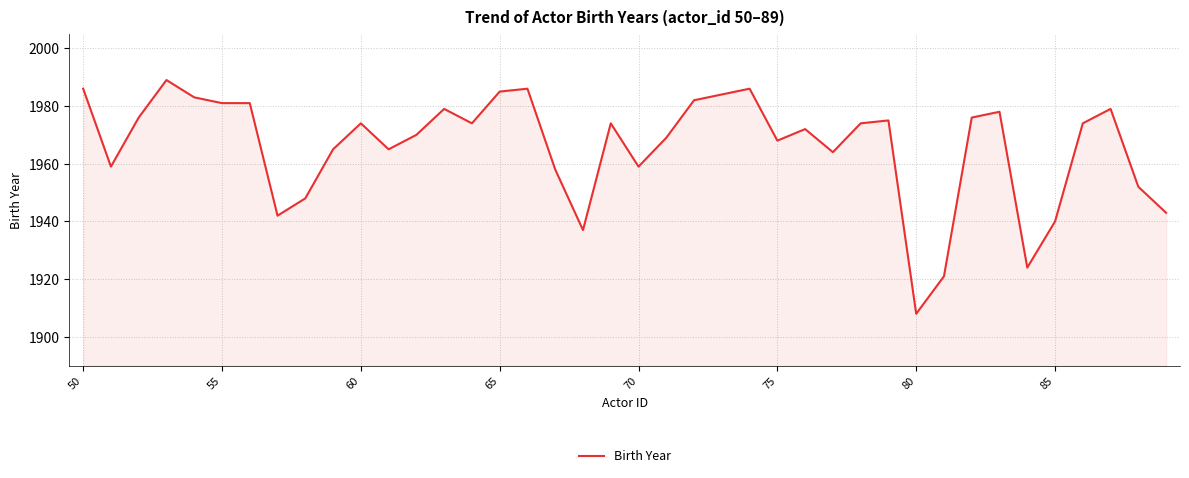

What is the smallest value displayed?

1908